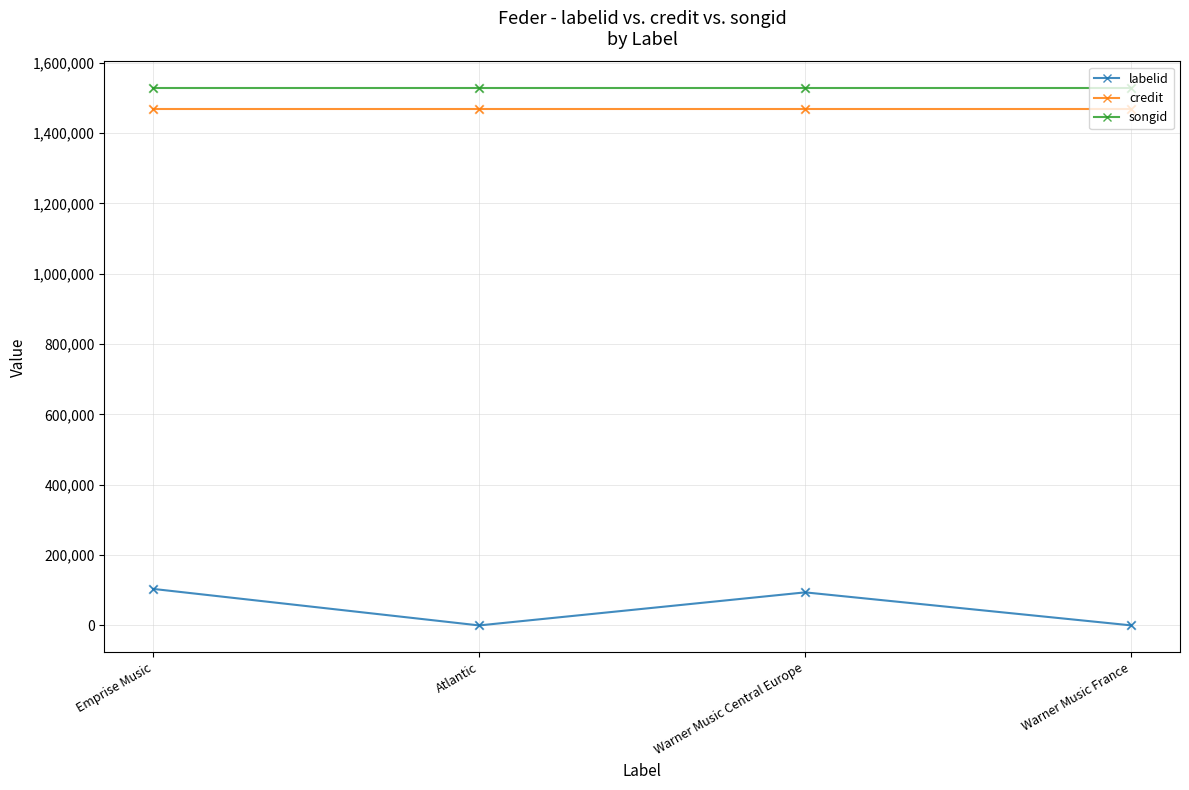

What are all the series names shown in the legend?

labelid, credit, songid